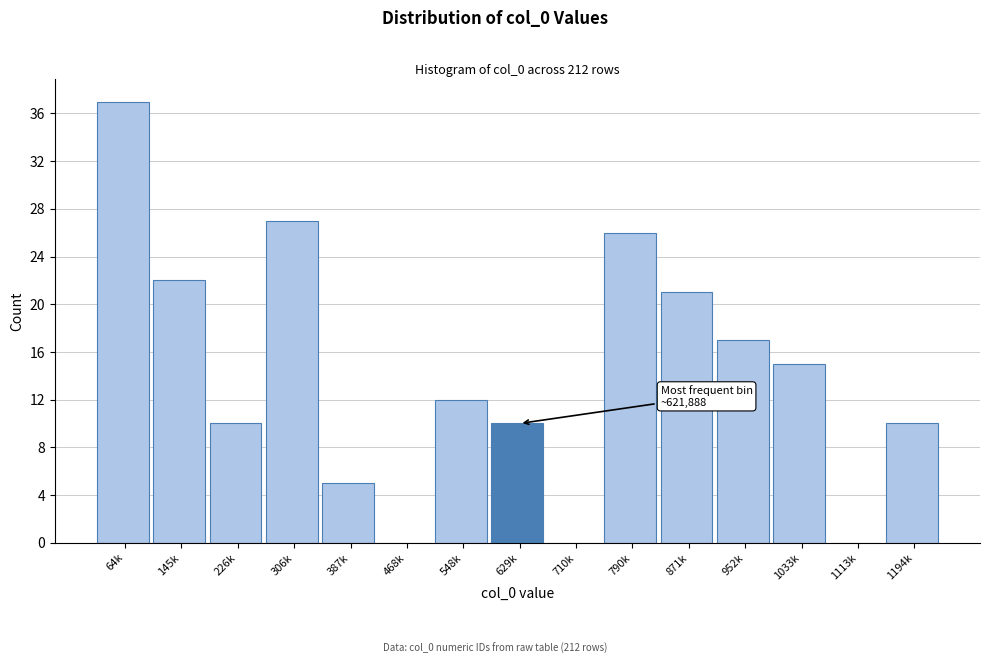

Reading left to right, list all the values displayed in this chart.

64k=37	145k=22	226k=10	306k=27	387k=5	468k=0	548k=12	629k=10	710k=0	790k=26	871k=21	952k=17	1033k=15	1113k=0	1194k=10